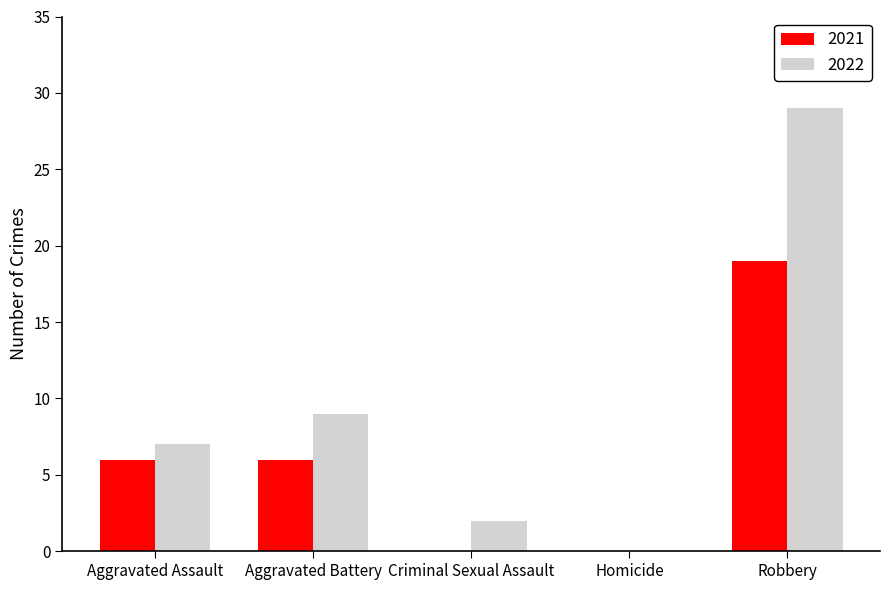

Where is 2022 nearest to the value 14?

Aggravated Battery